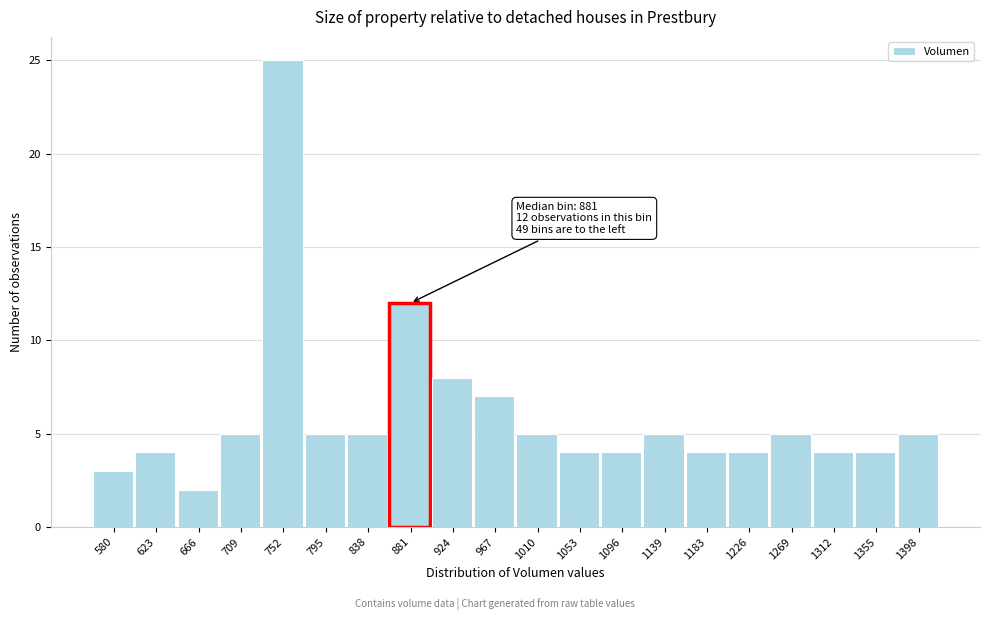

Reading left to right, what are all the values shown in this chart?

3	4	2	5	25	5	5	12	8	7	5	4	4	5	4	4	5	4	4	5